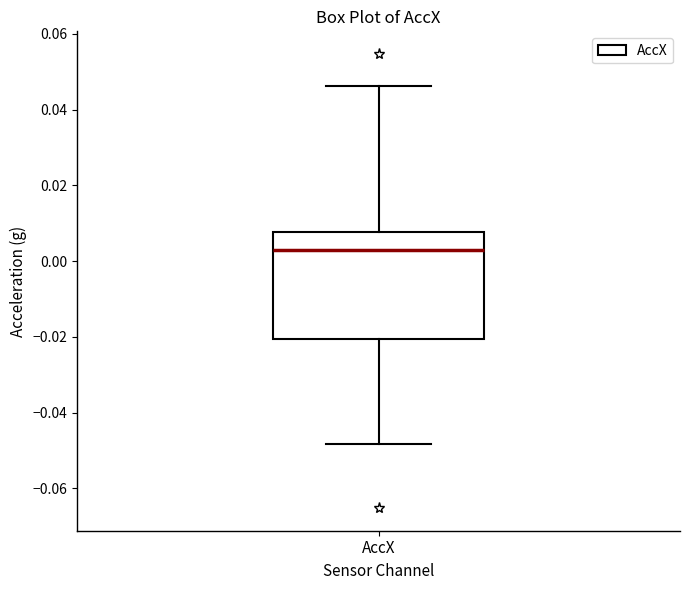

Read this box plot against the y-axis: the position of the median line, the range covered by the box, and the ends of both whiskers. The values are not printed on the chart, so give them approximately, as read against the axis.

median 0.002, box -0.020 to 0.008, whiskers -0.048 to 0.046